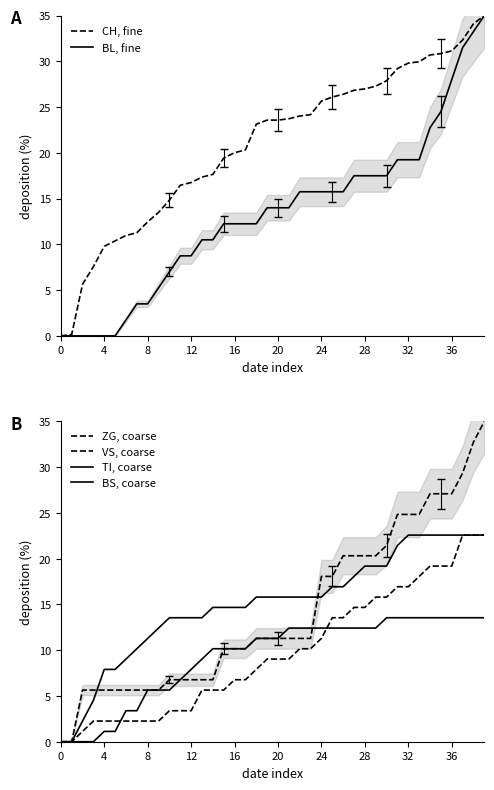

What is the maximum value for CH, fine?

35.0